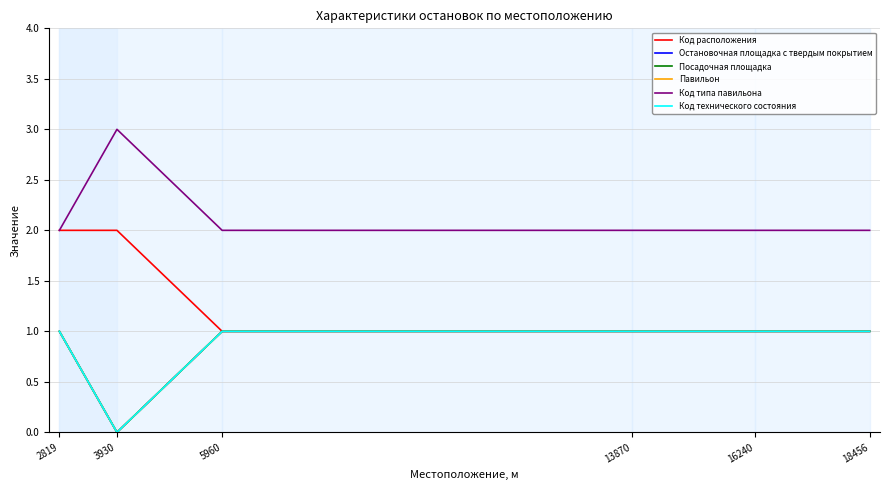

Is this an area chart (filled region under the line)?

No